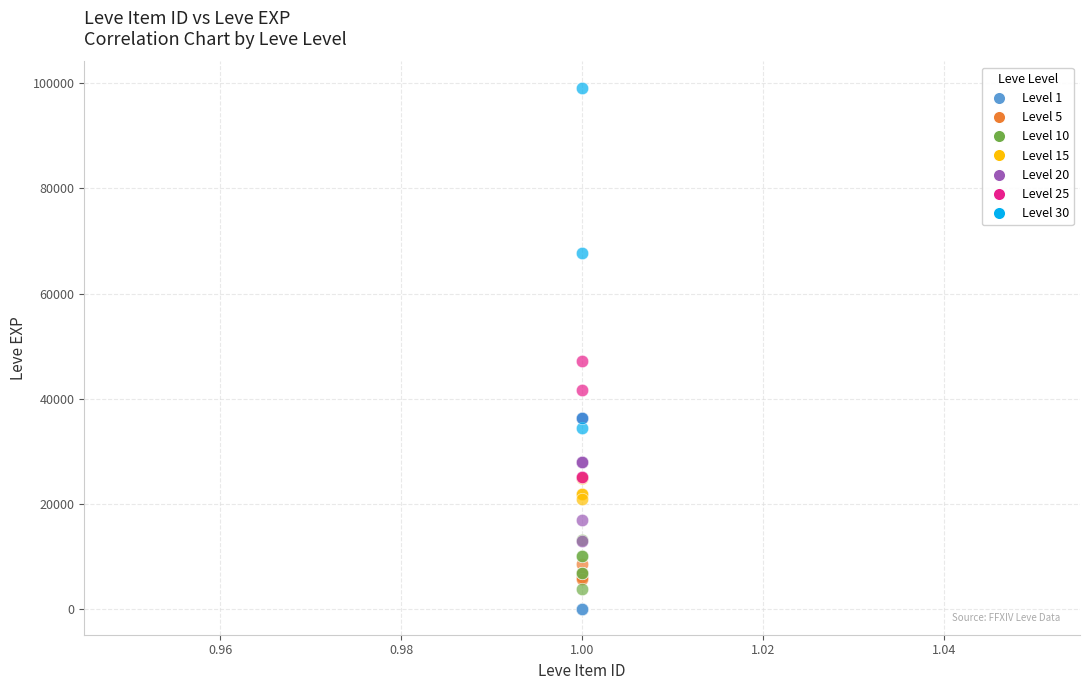

Which series contains the highest Y value?

Level 30